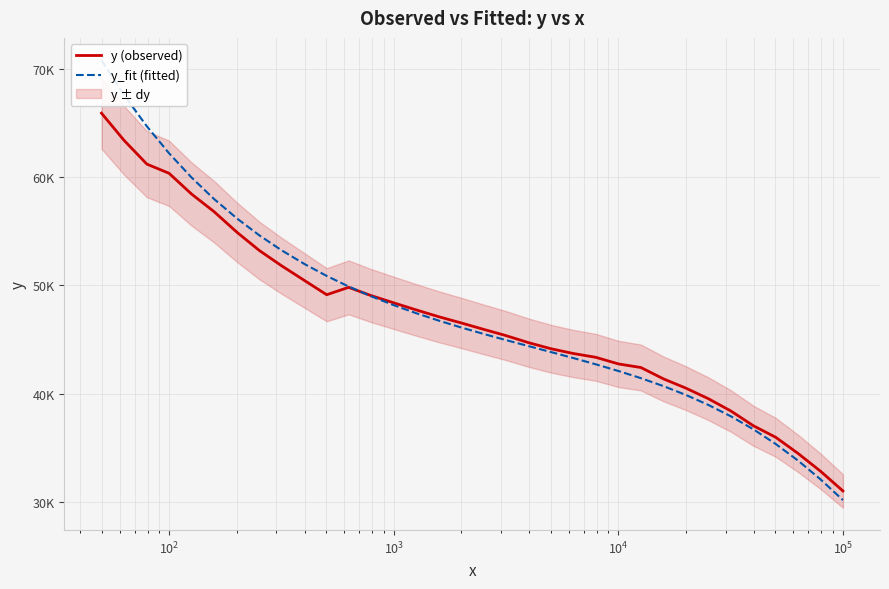

Is it true that y (observed) equals 49148.4 at 33?

False